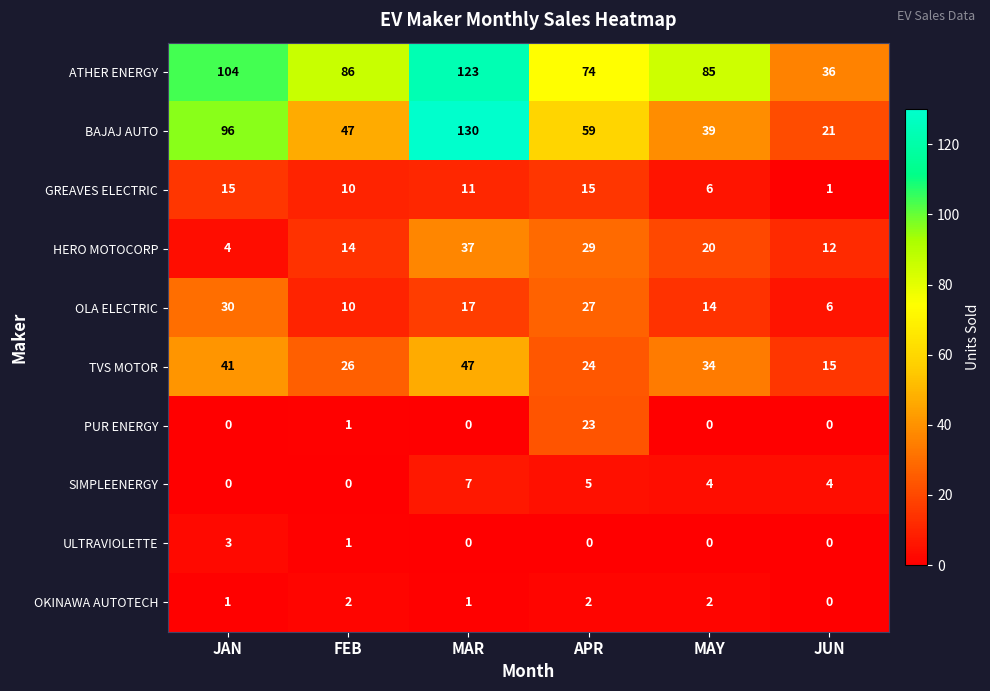

What is the average value of the ATHER ENERGY series?

85